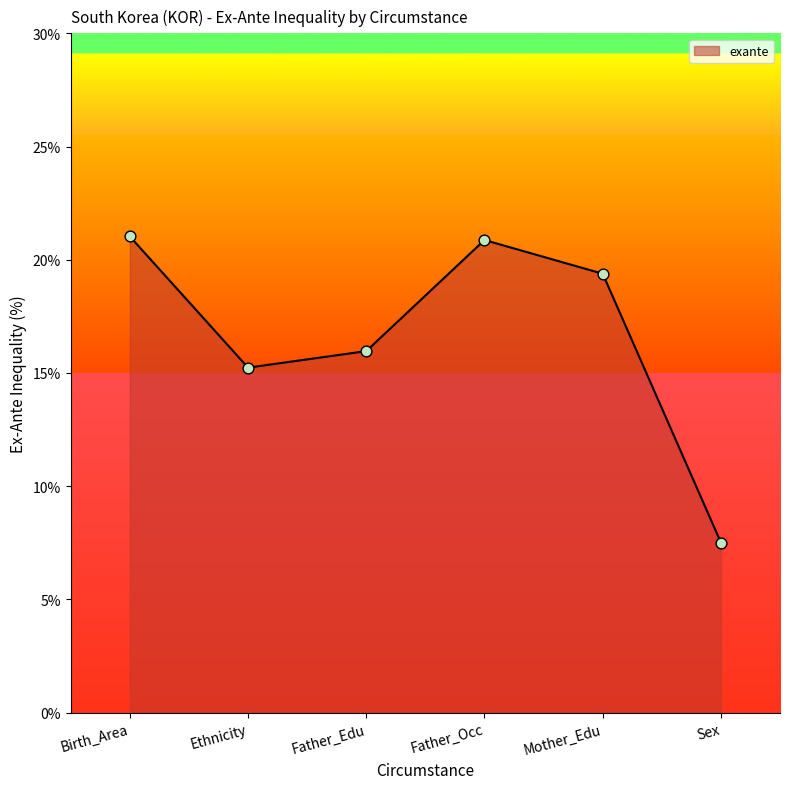

Which has a higher value, Father_Edu or Birth_Area?

Birth_Area